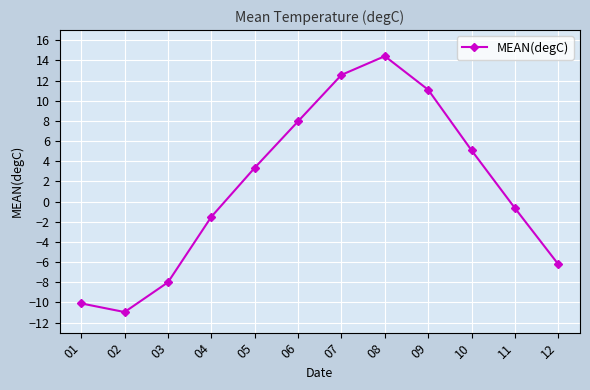

Reading left to right, list all the values displayed in this chart.

01=-10.1	02=-11.0	03=-8.0	04=-1.5	05=3.3	06=8.0	07=12.6	08=14.4	09=11.1	10=5.1	11=-0.7	12=-6.2